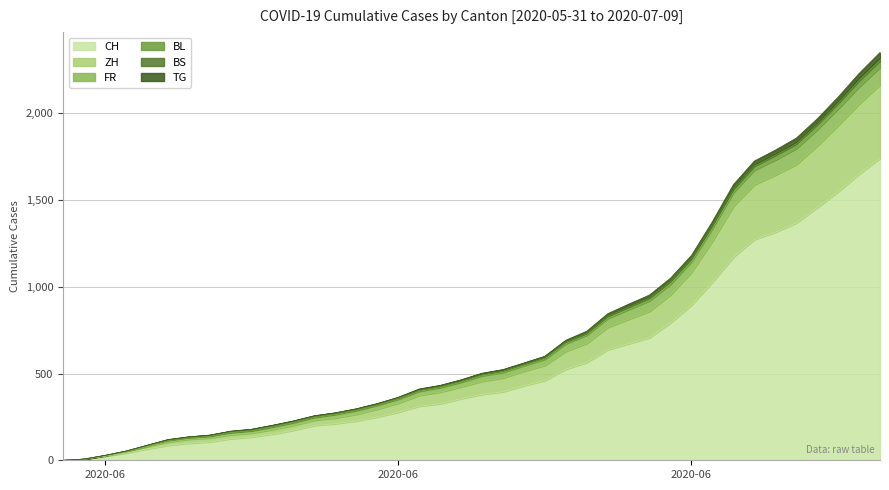

Does the chart display data point markers on the line(s)?

No